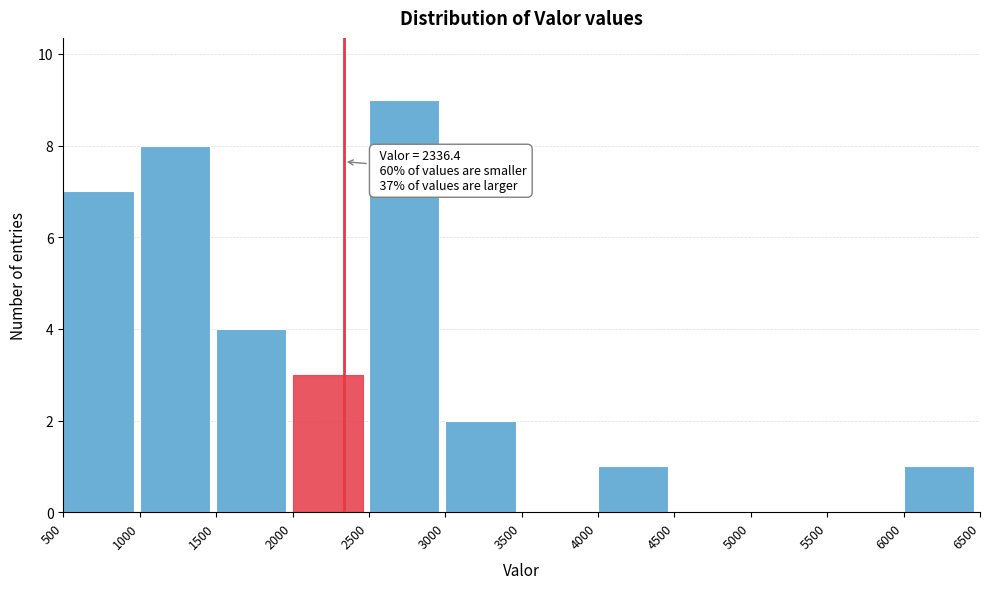

Which range on the x-axis has the tallest bar?

2500 to 3000